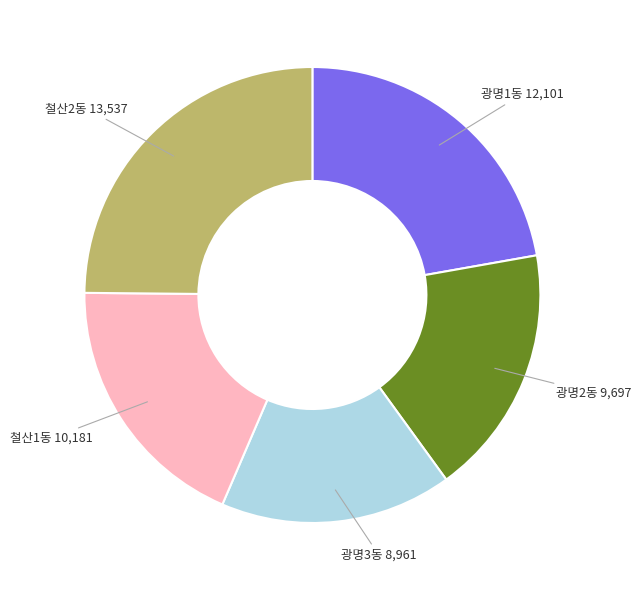

Does any single category account for the majority?

No